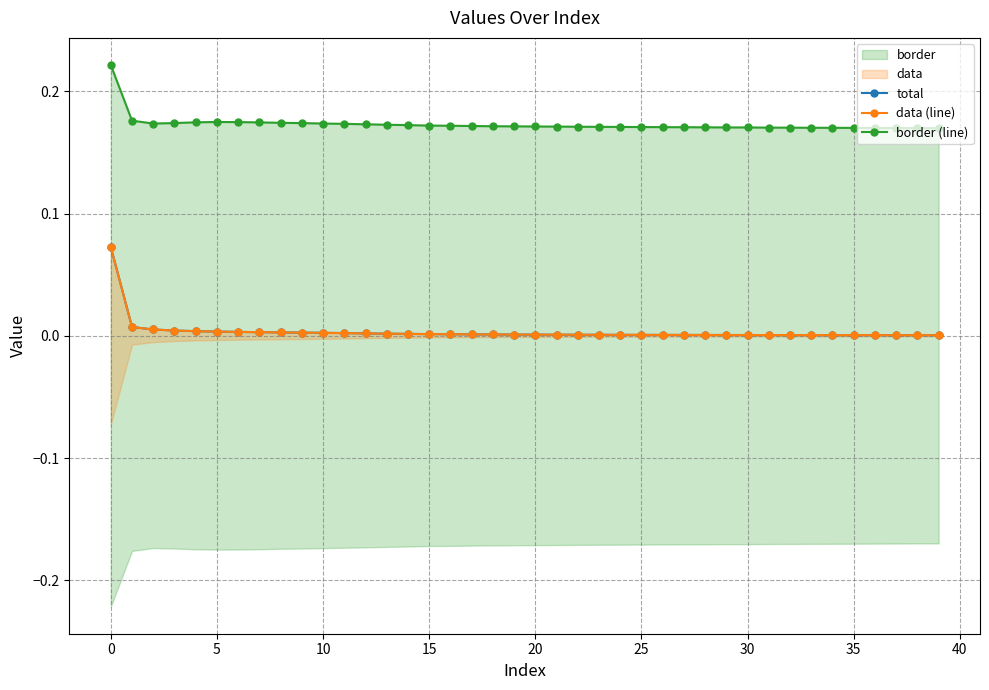

Is the value of total at 19 greater than the value of border (line) at 27?

No